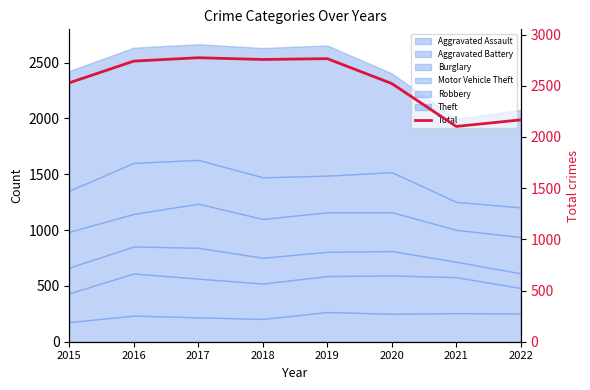

Where is the first local minimum?

2018